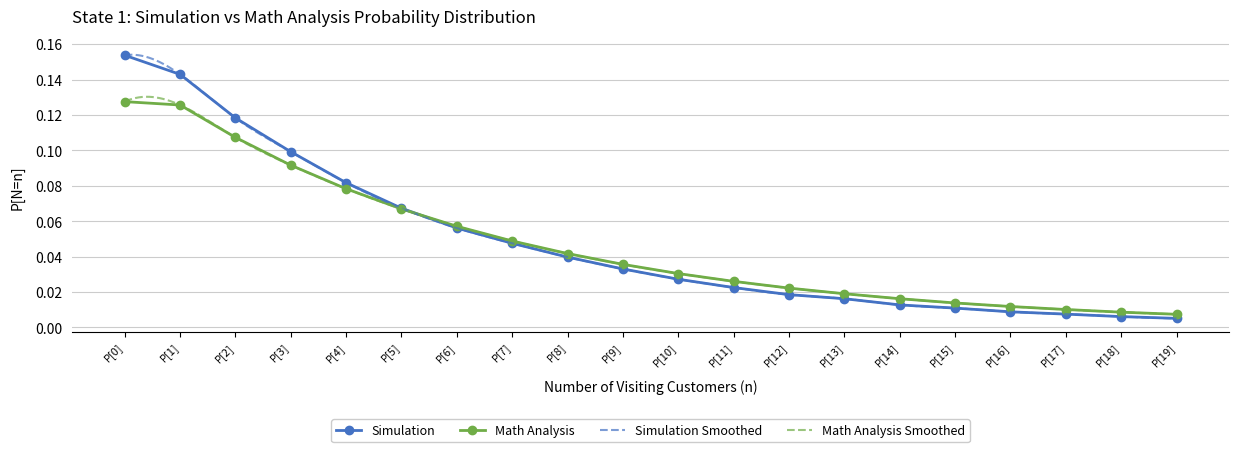

What is the maximum value for Math Analysis?

0.1